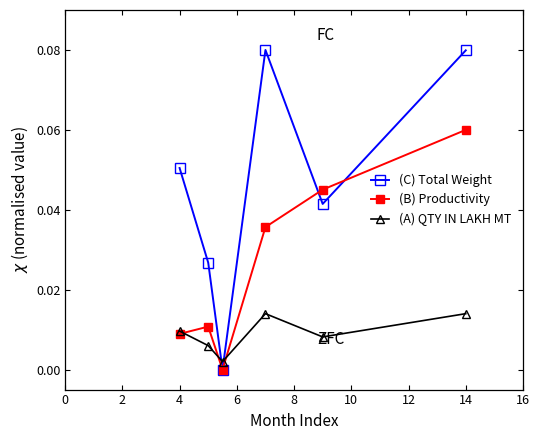

Is this an area chart (filled region under the line)?

No